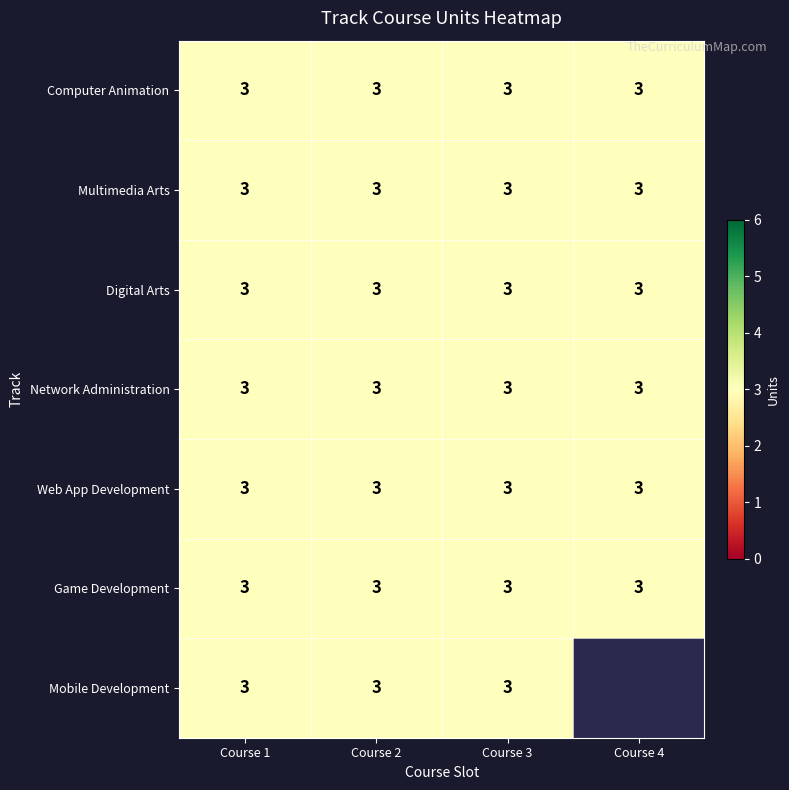

What is the lowest value of the Multimedia Arts series?

3